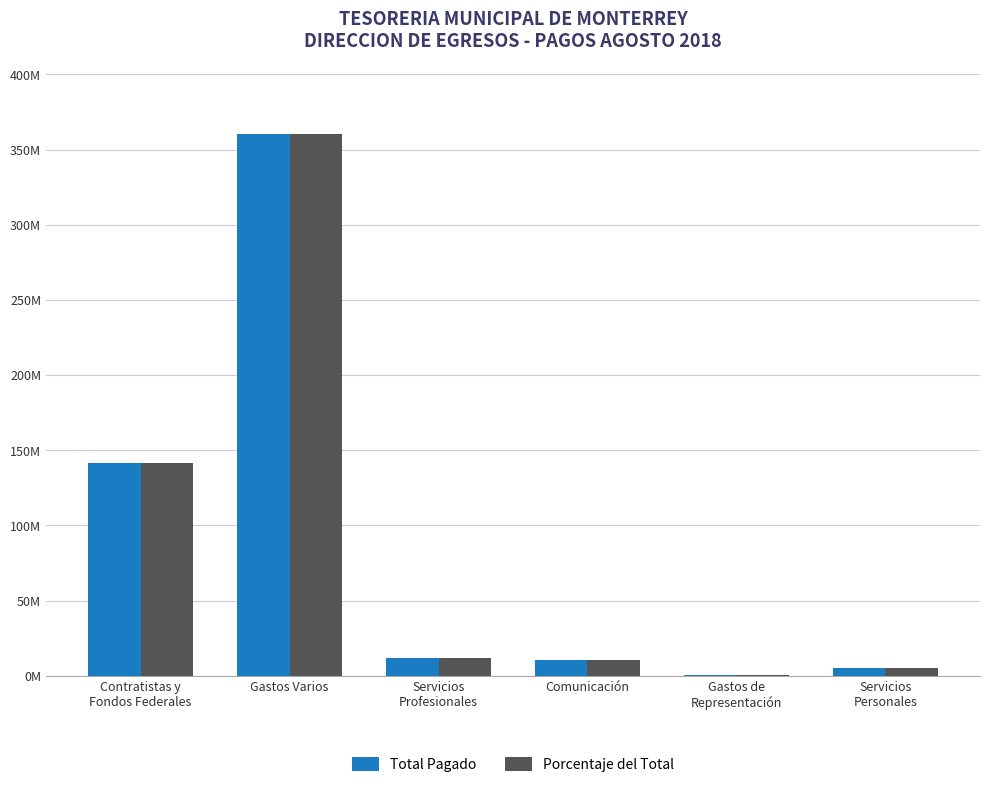

Are the bars horizontal?

No